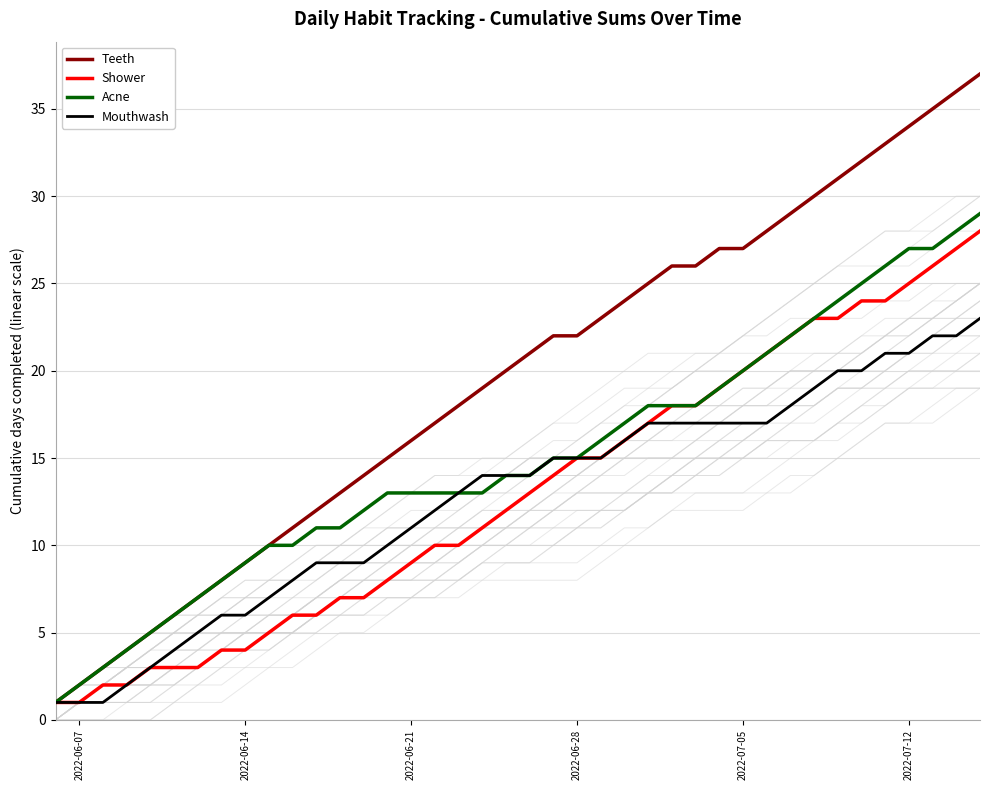

Which series has the largest range (max minus min)?

Teeth